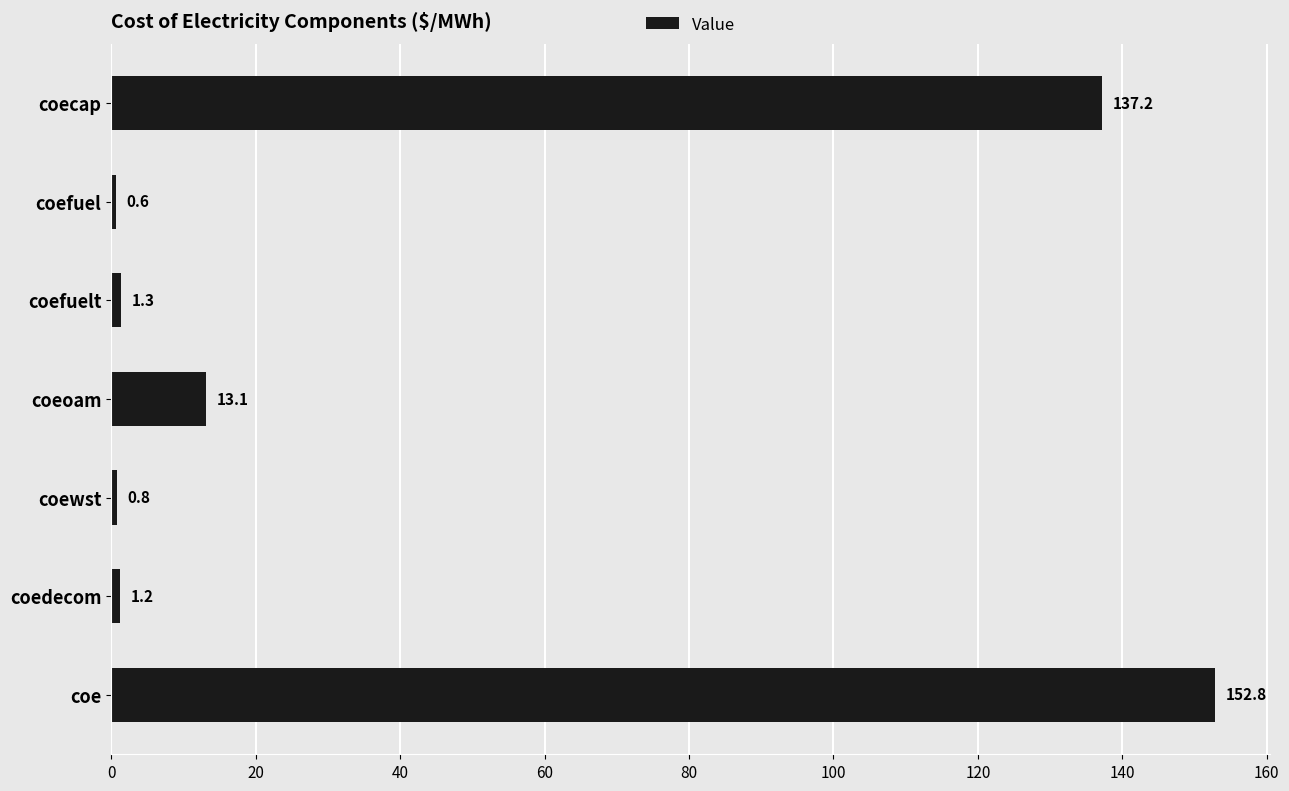

At which category does the chart reach its peak across all series?

coe